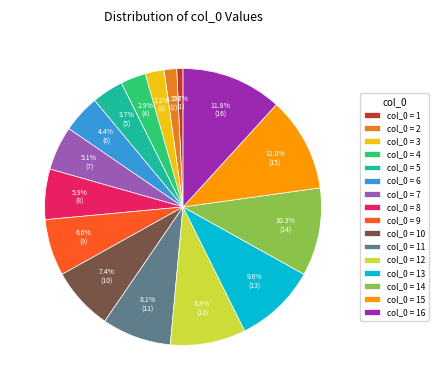

Is the sum of col_0 = 5 and col_0 = 11 greater than half?

No